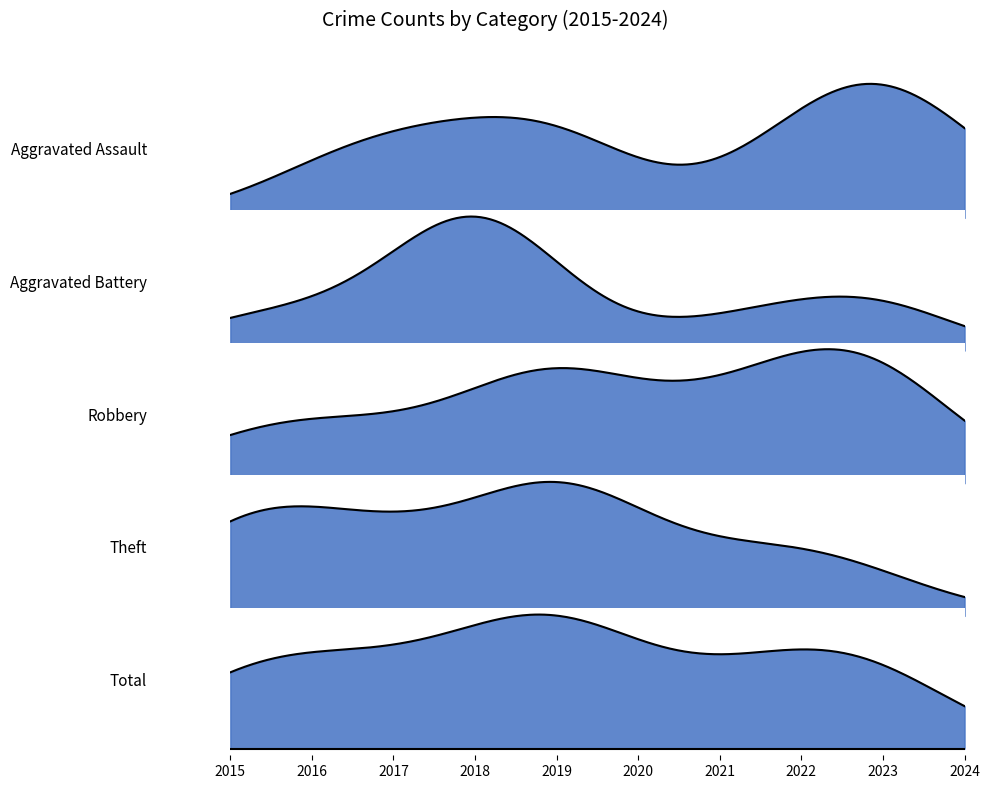

Which label corresponds to the largest value in the chart?

2019